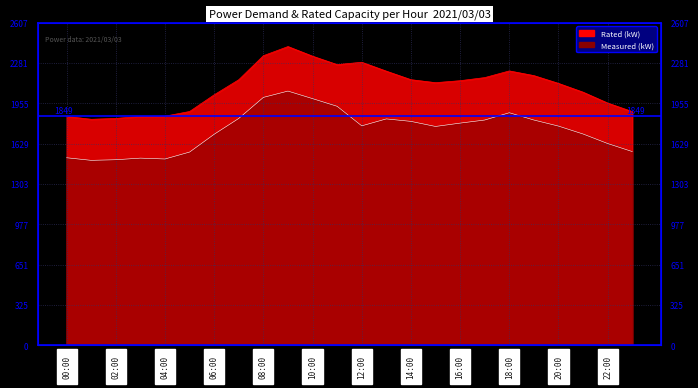

What is the minimum value for Rated (kW)?

1826